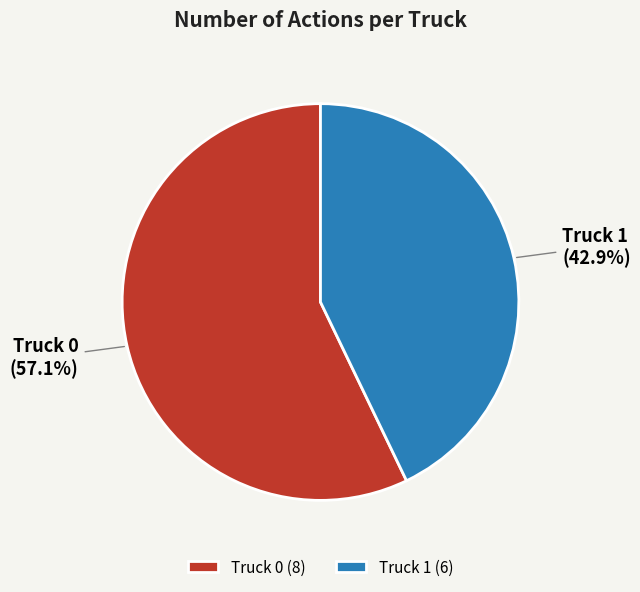

Rank the categories by value from highest to lowest.

Truck 0, Truck 1